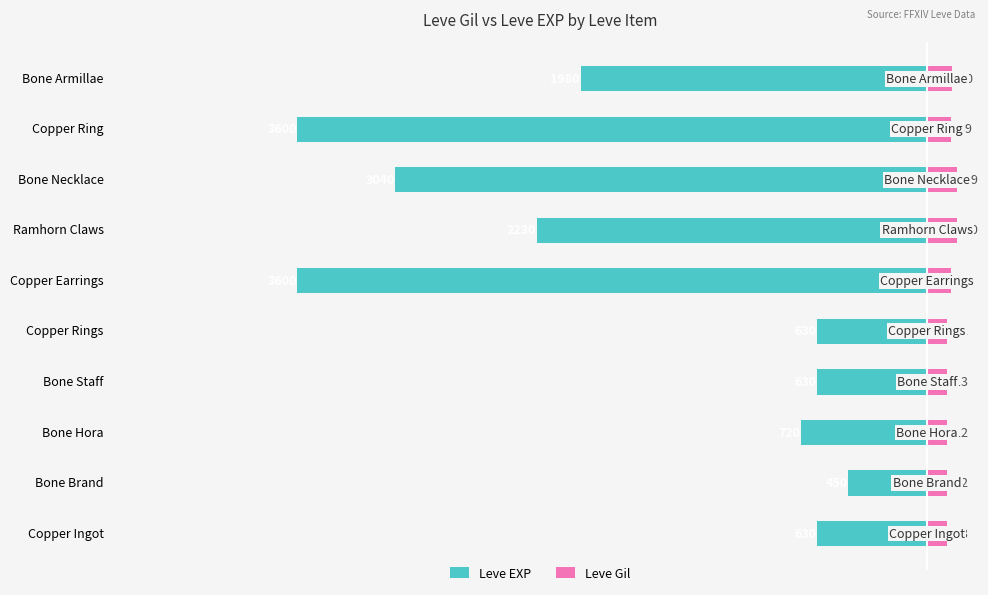

The value of Leve EXP at Copper Rings is -630. True or false?

True